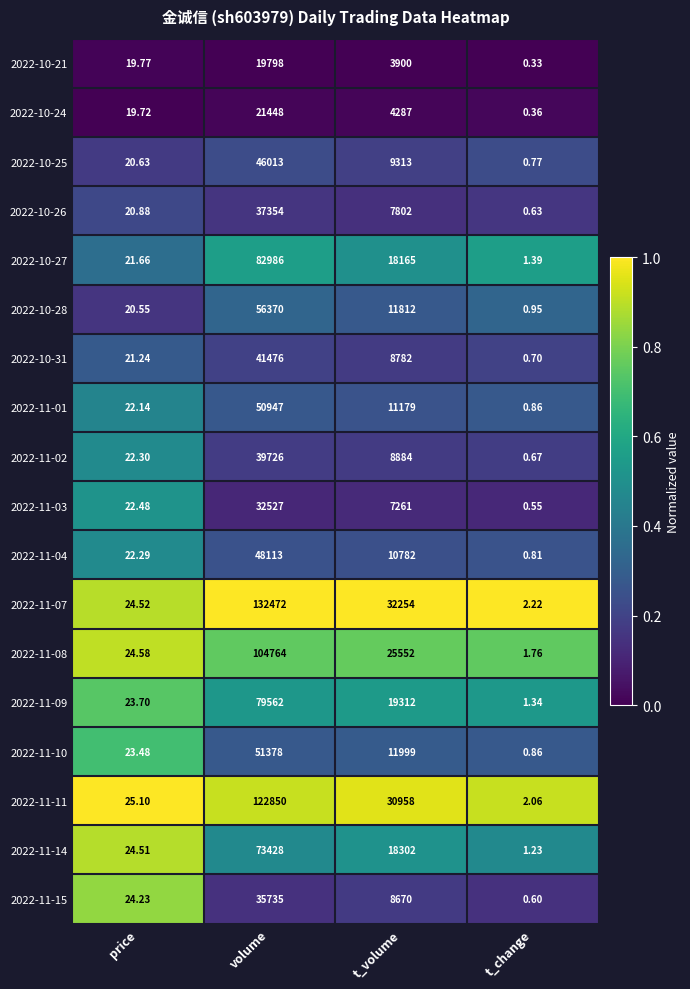

Which series changed the most between price and volume?

2022-11-07